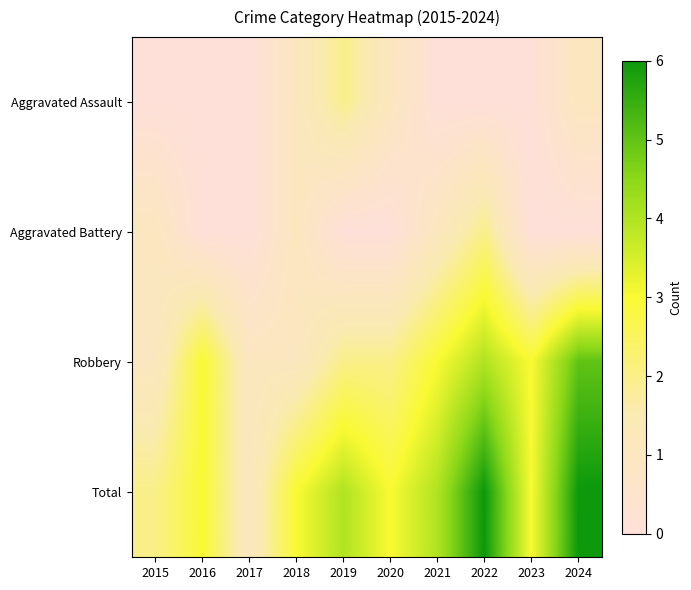

At which category does the chart reach its peak across all series?

2022